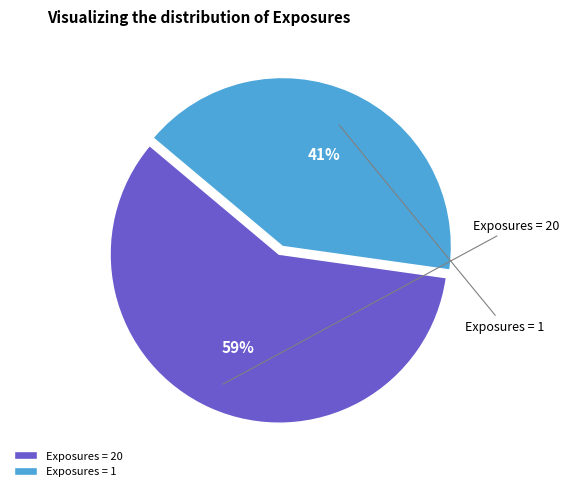

Which slice represents more than half of the pie?

Exposures = 20